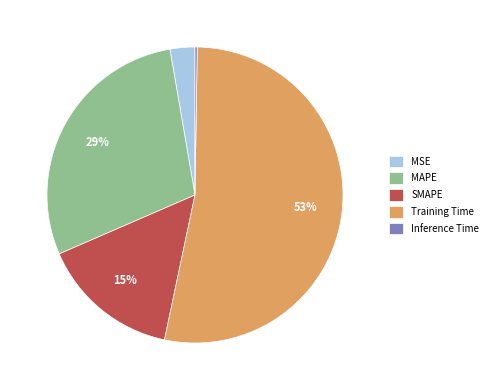

To the nearest percent, what is the average slice percentage?

20%